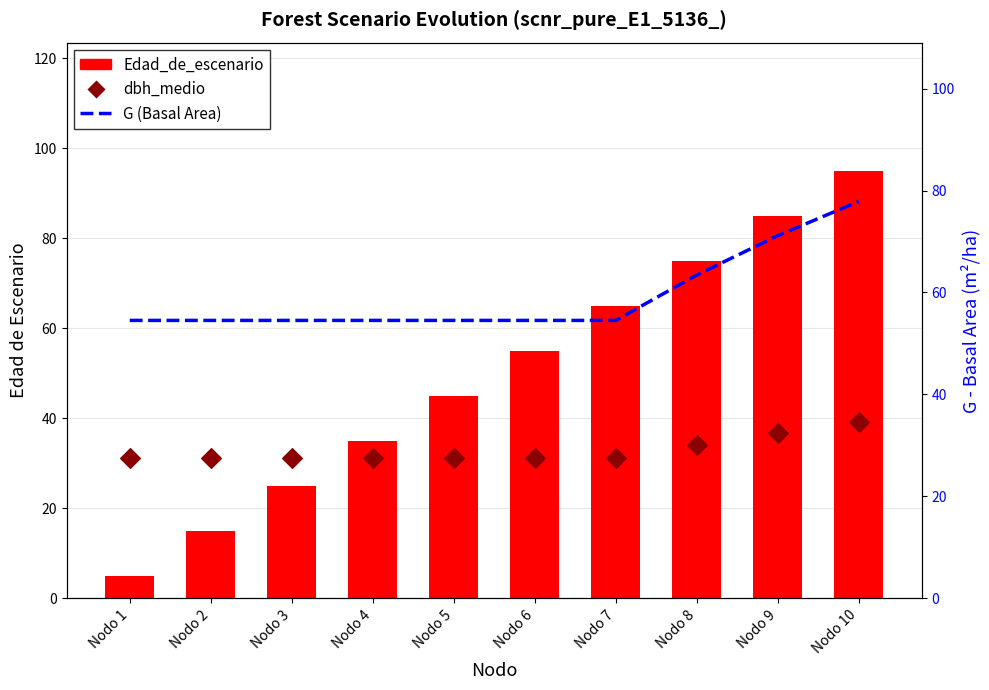

What are all the series names shown in the legend?

Edad_de_escenario, dbh_medio, G (Basal Area)